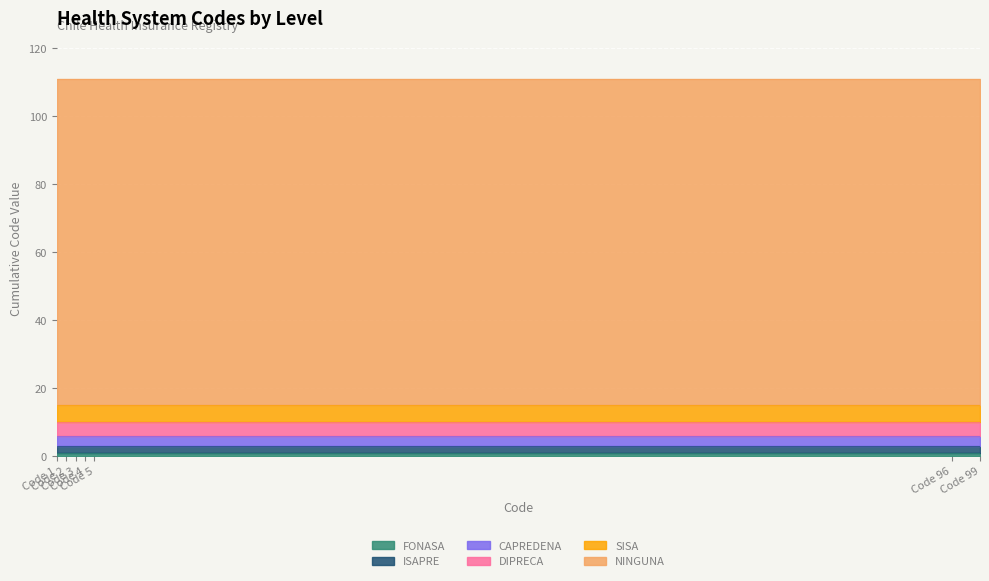

At how many categories does at least one series exceed 72?

7